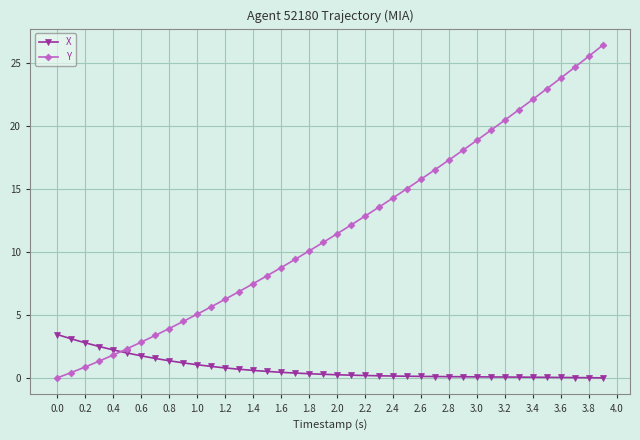

Which series has the largest range (max minus min)?

Y